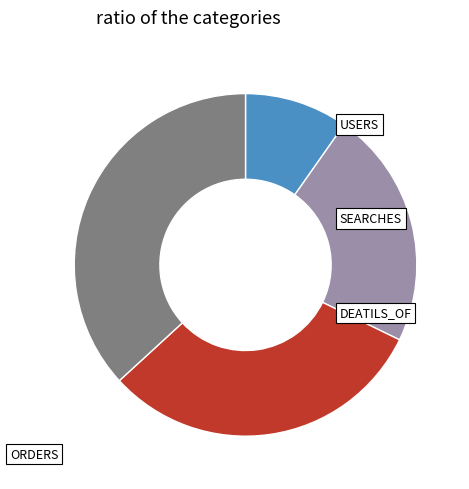

Between DEATILS_OF and SEARCHES, which is larger?

DEATILS_OF